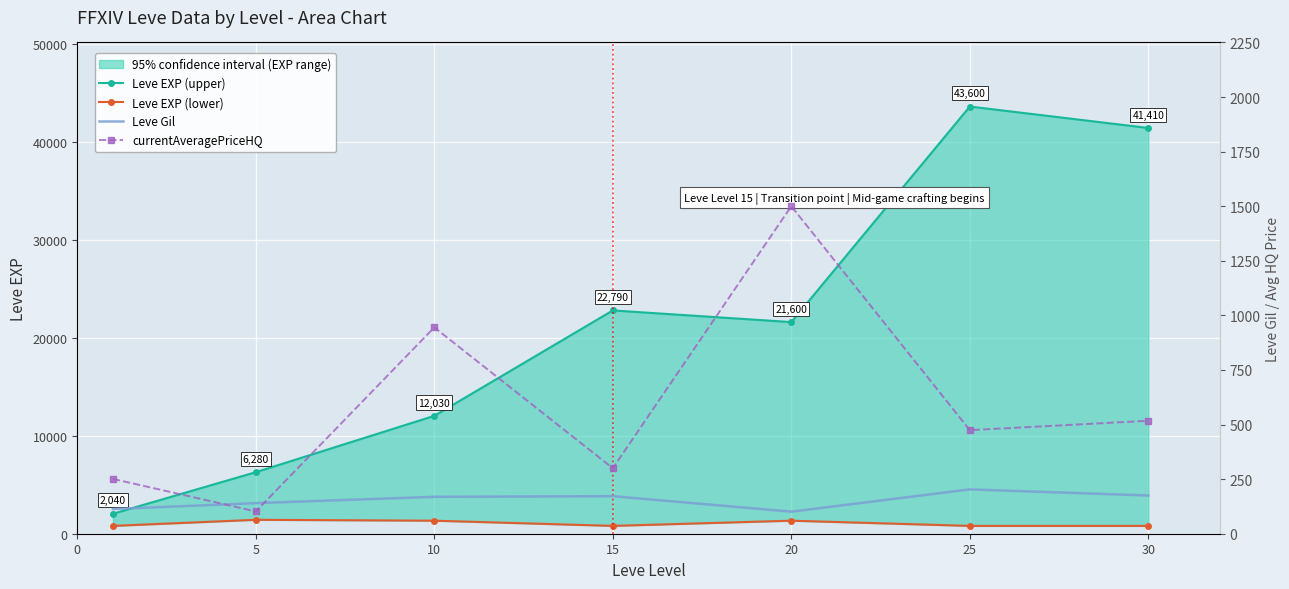

What is the maximum value shown in the chart?

43600.0